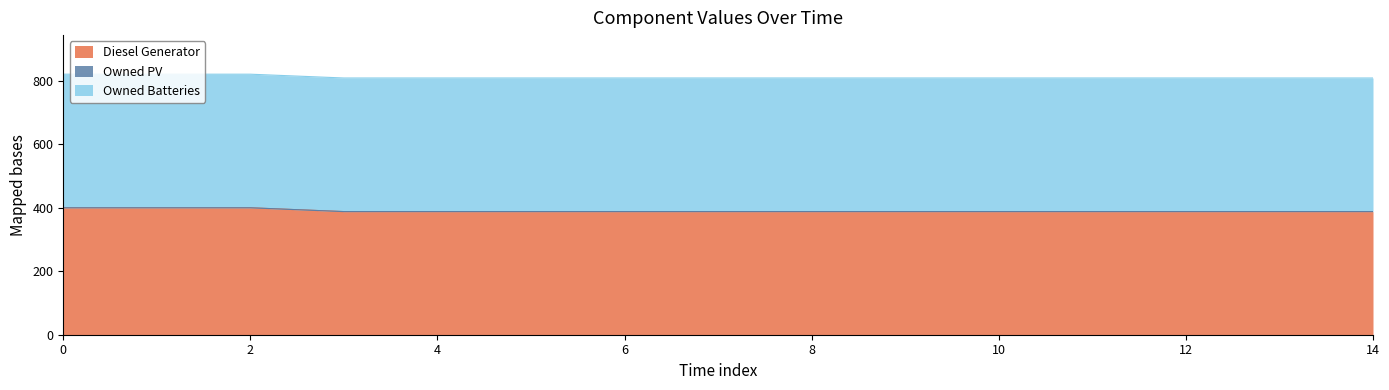

What is the value of the Diesel Generator point at the 7th from the left?

388